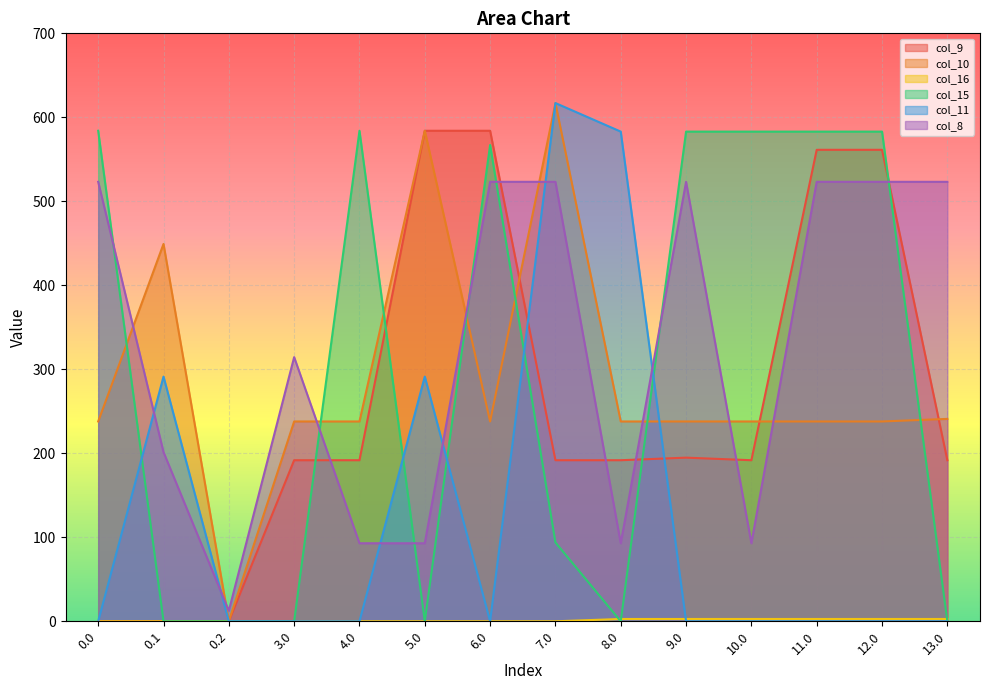

At which label does col_8 reach its minimum?

0.2